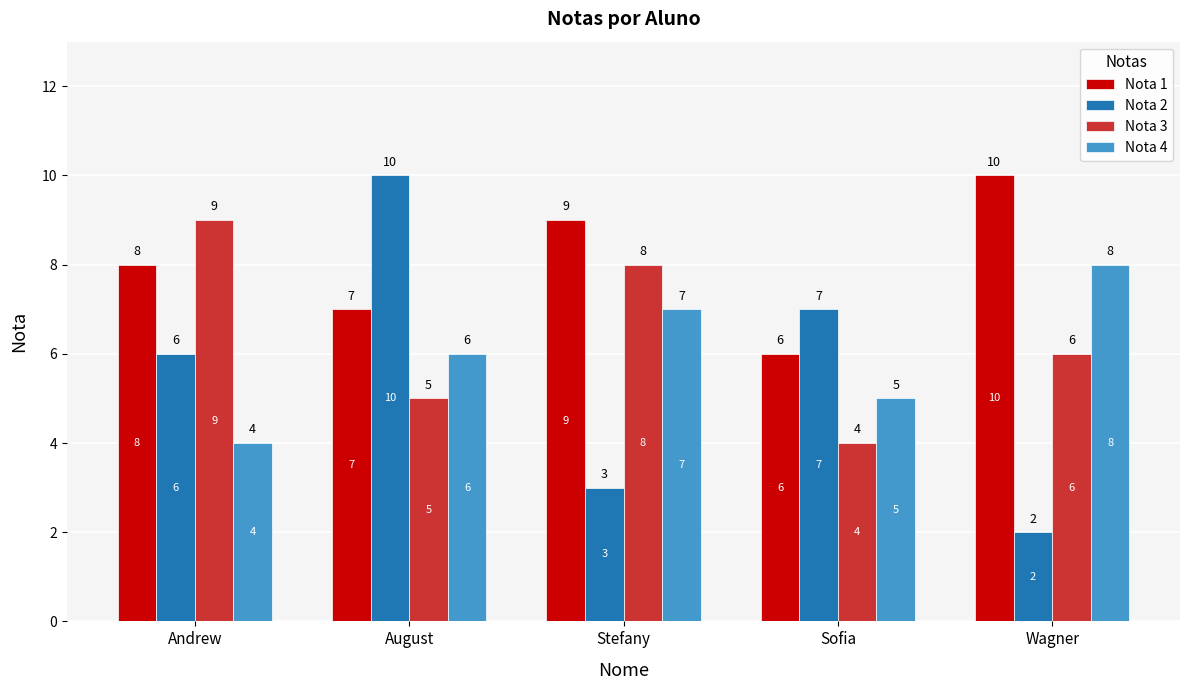

List the series in order of their overall mean, lowest first.

Nota 2, Nota 4, Nota 3, Nota 1